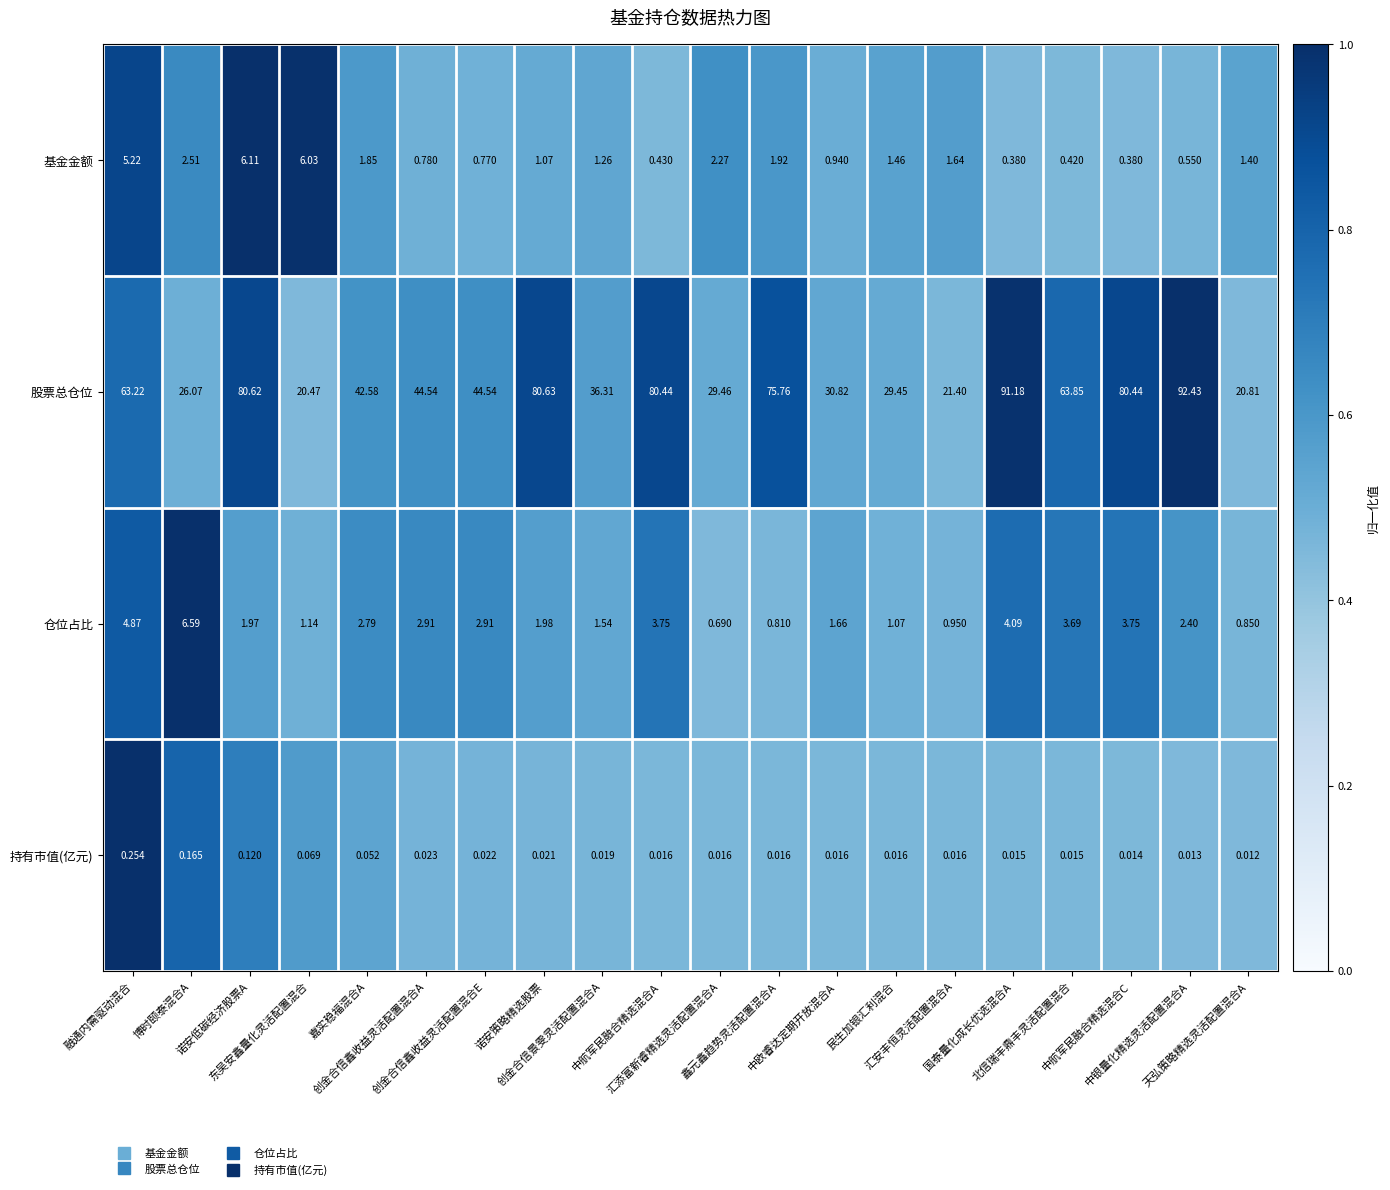

Which label corresponds to the smallest value in the chart?

天弘策略精选灵活配置混合A